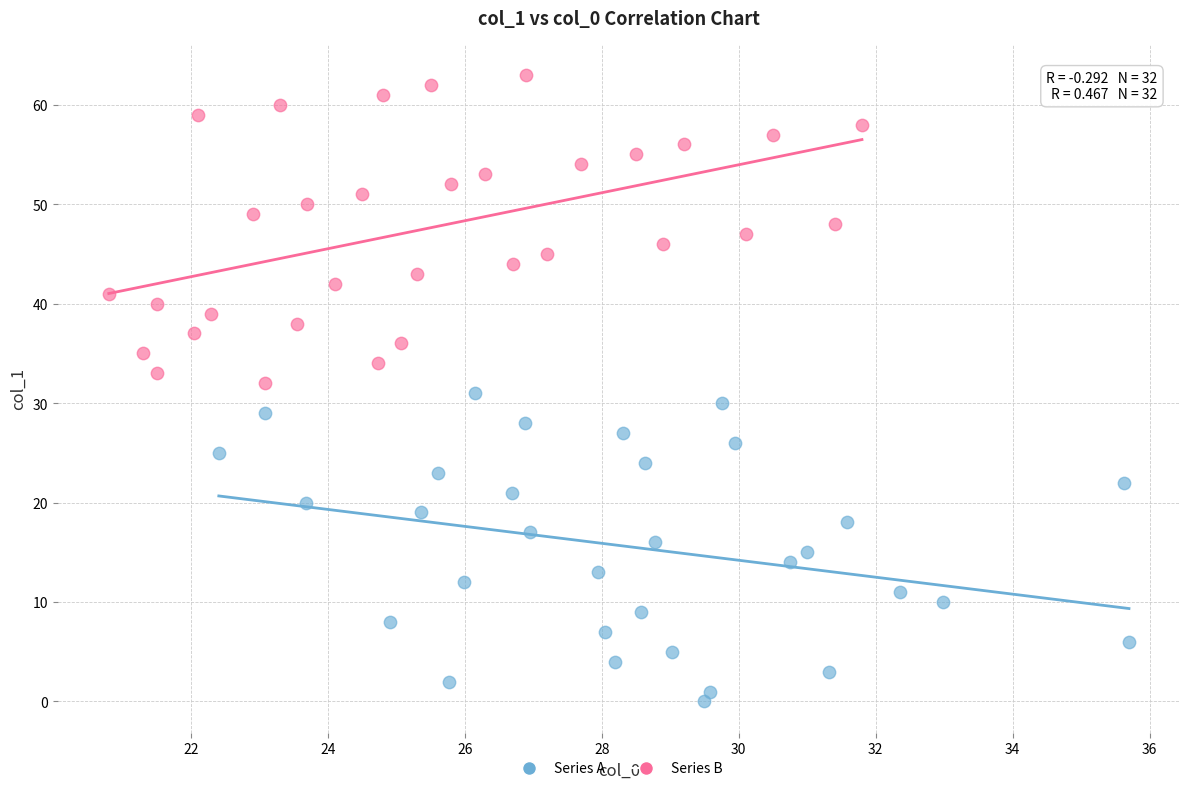

Which series contains the highest Y value?

Series B